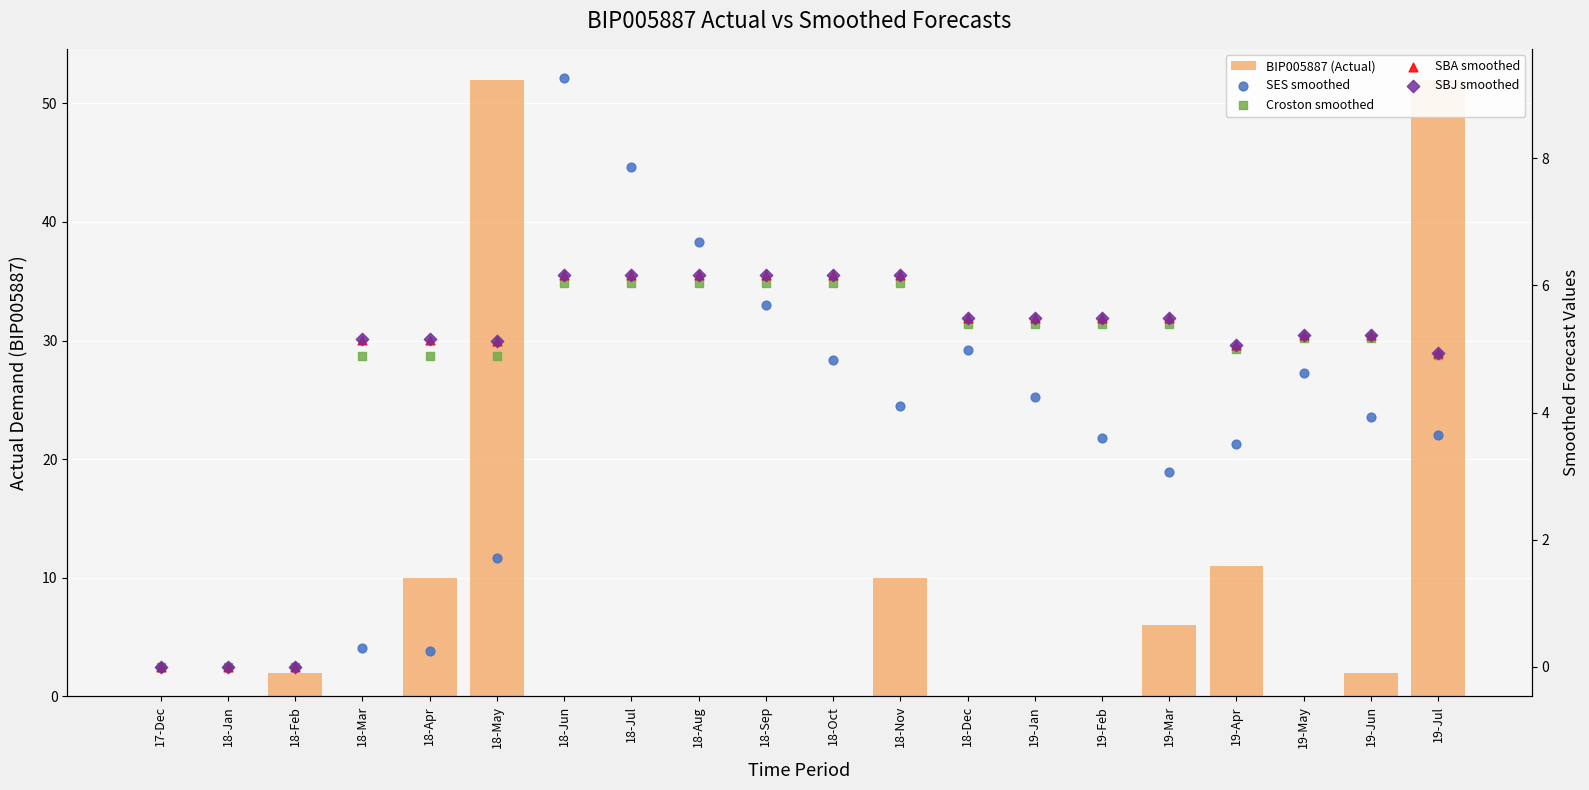

Which series has the largest total across all categories?

BIP005887 (Actual)